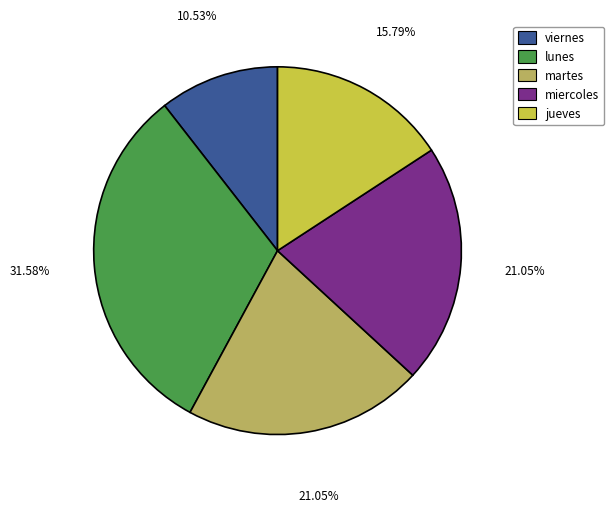

Which category has the biggest portion of the pie?

lunes